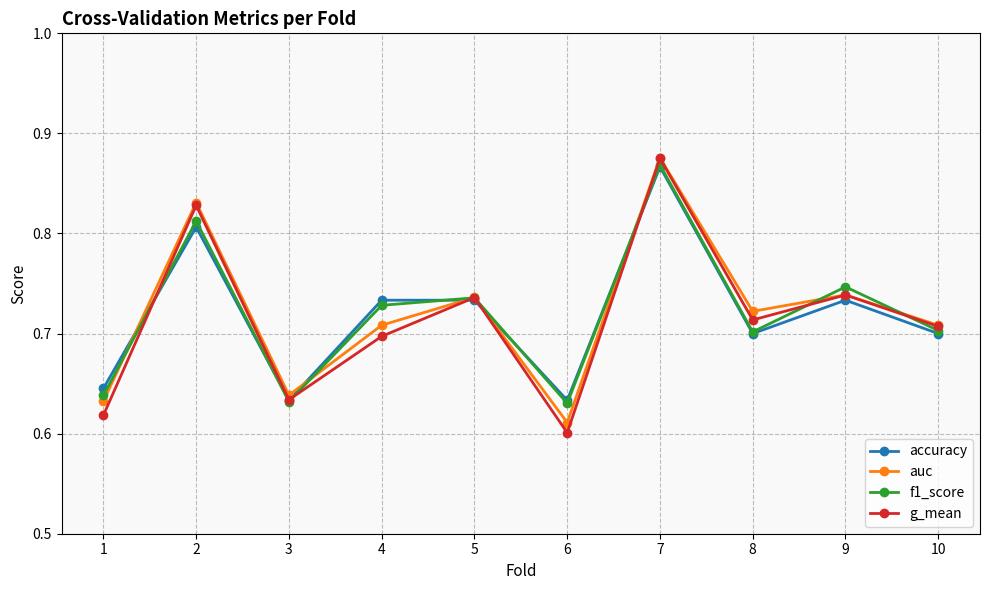

True or false: f1_score has more than 1 interior local peaks.

True